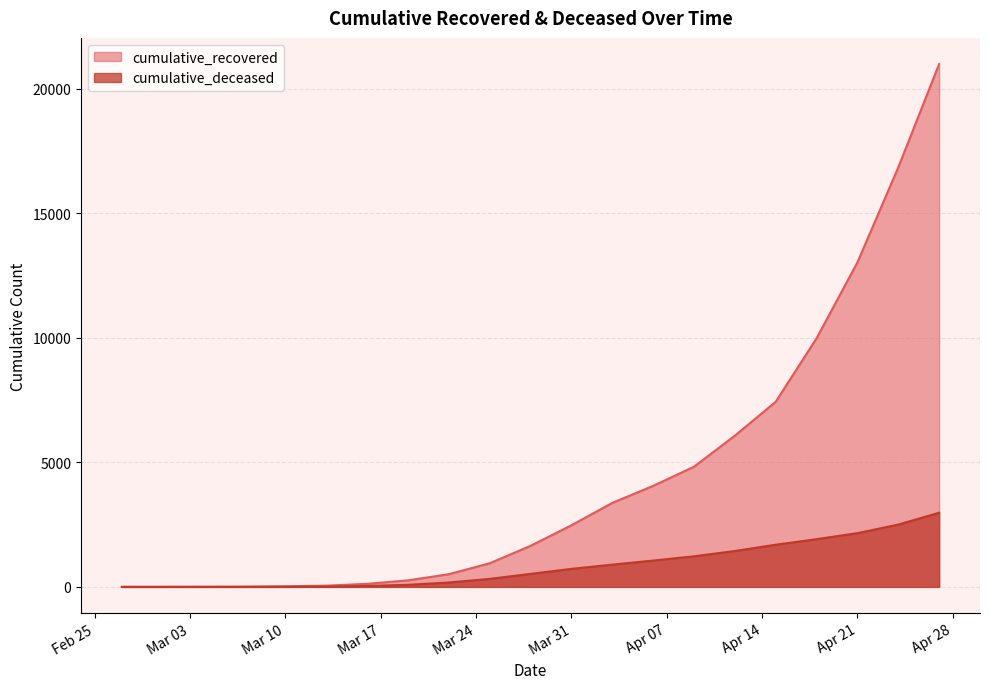

True or false: cumulative_deceased has a value of 45 at 2020-03-19.

False